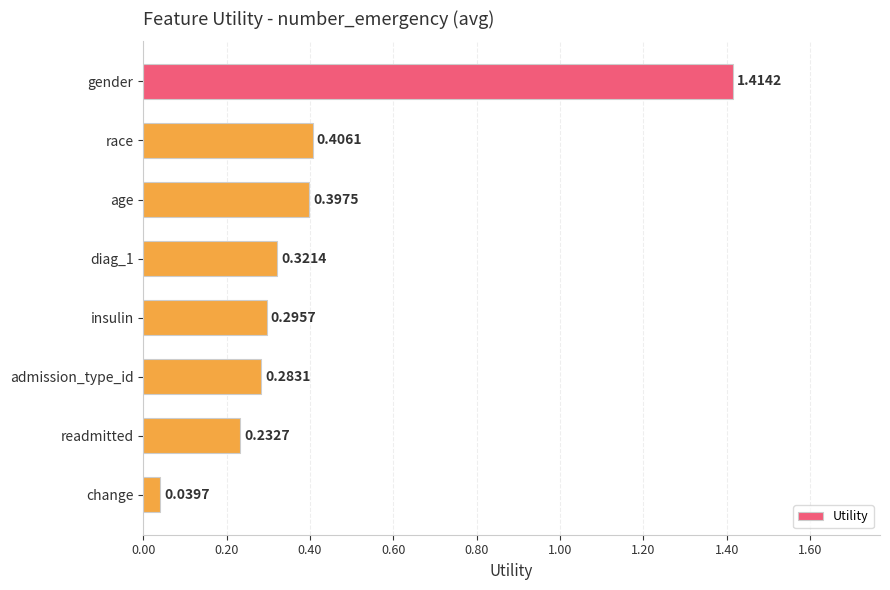

Does the chart contain any negative values?

No